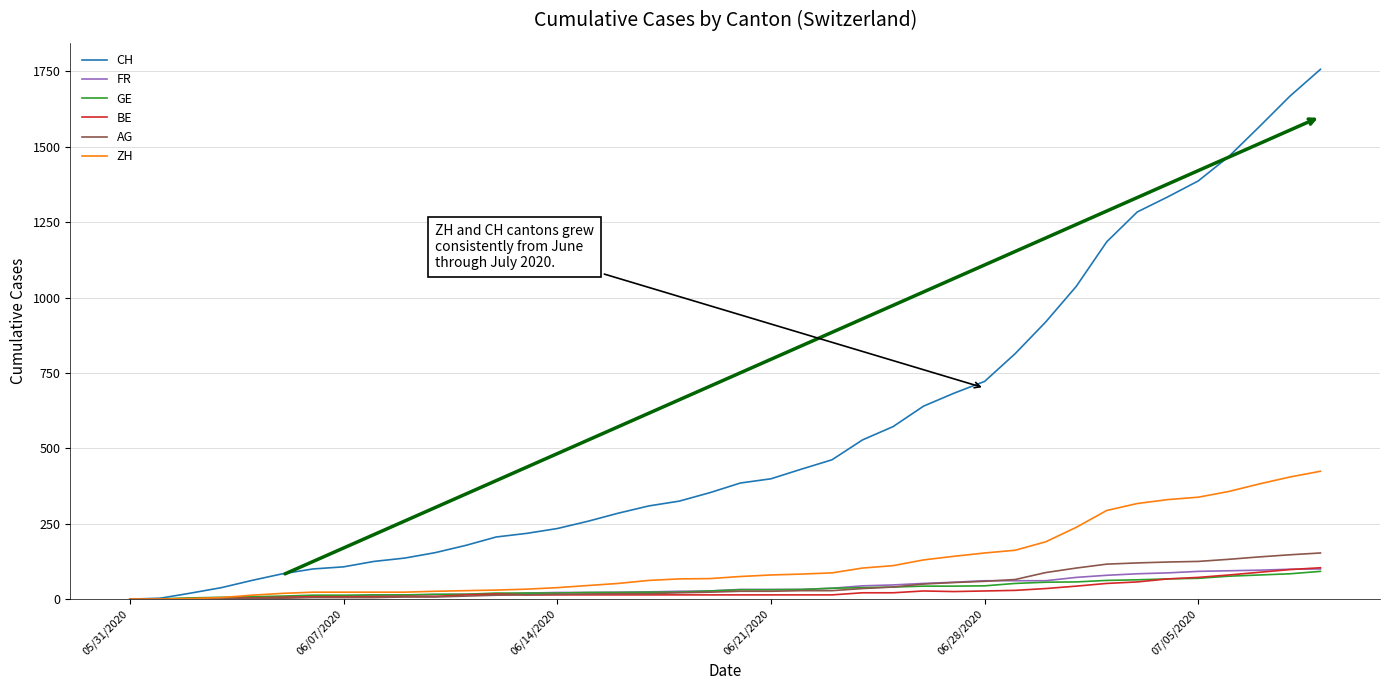

Which series has the largest total across all categories?

CH